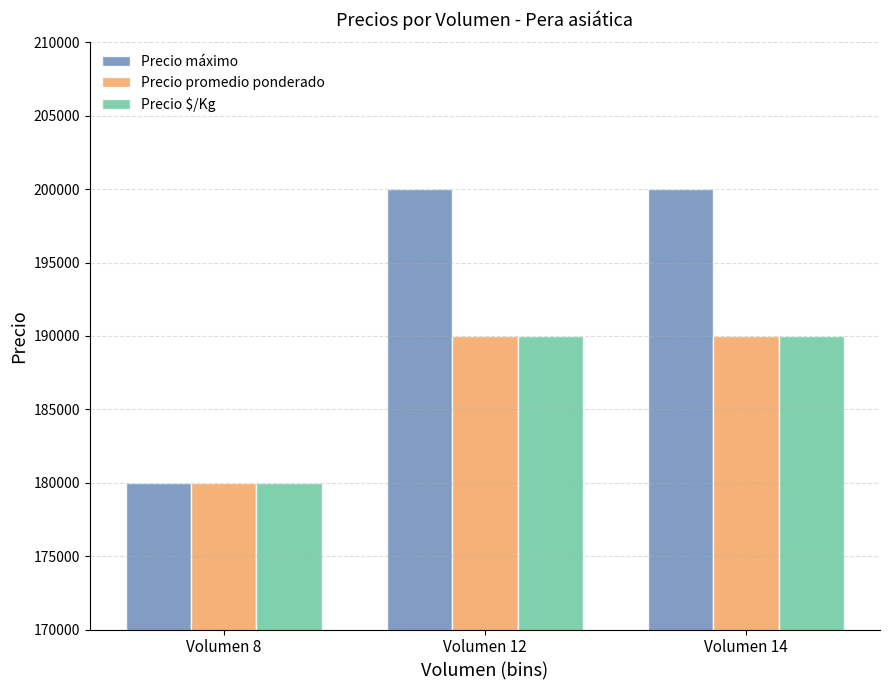

The Precio promedio ponderado series shows 190000 at Volumen 12. True or false?

True